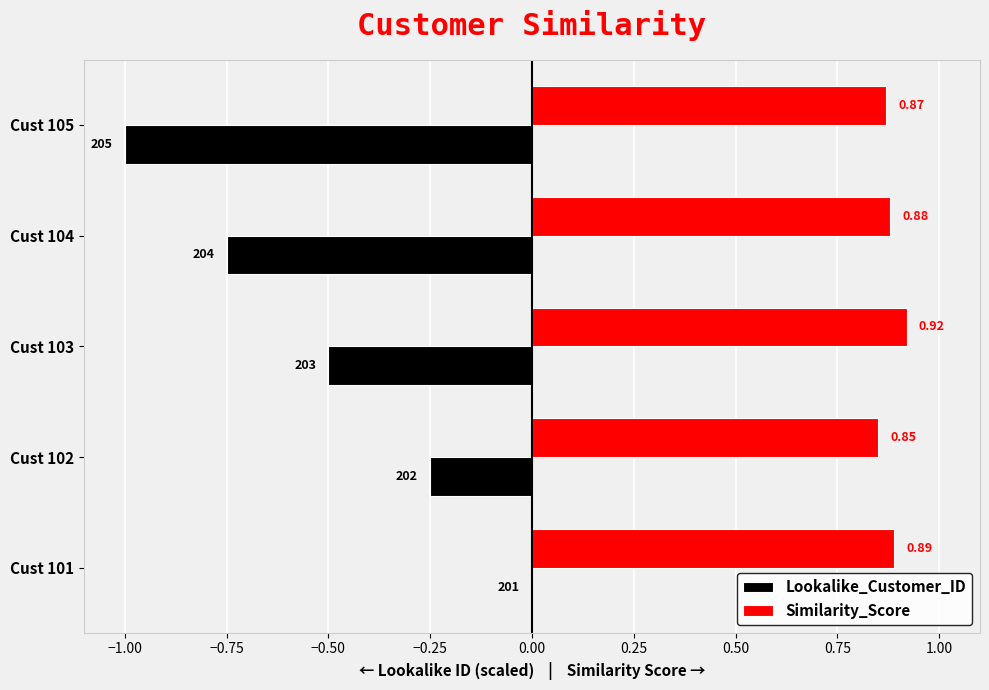

At which category is the sum across all series the highest?

Cust 101